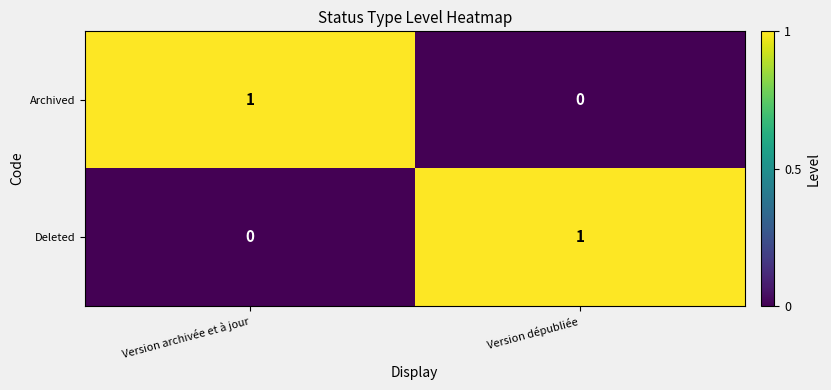

At how many categories does at least one series exceed 0?

2